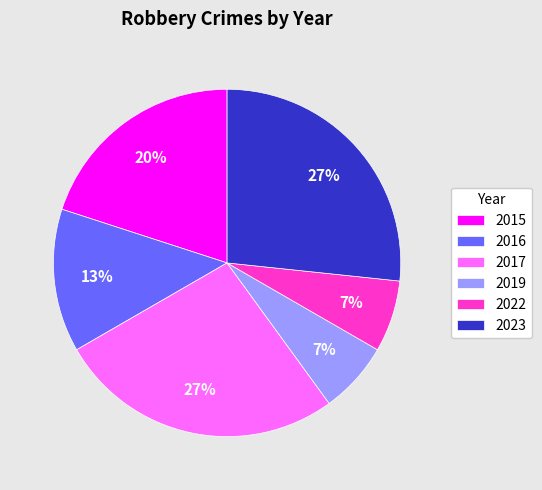

How many slices are in this pie chart?

6